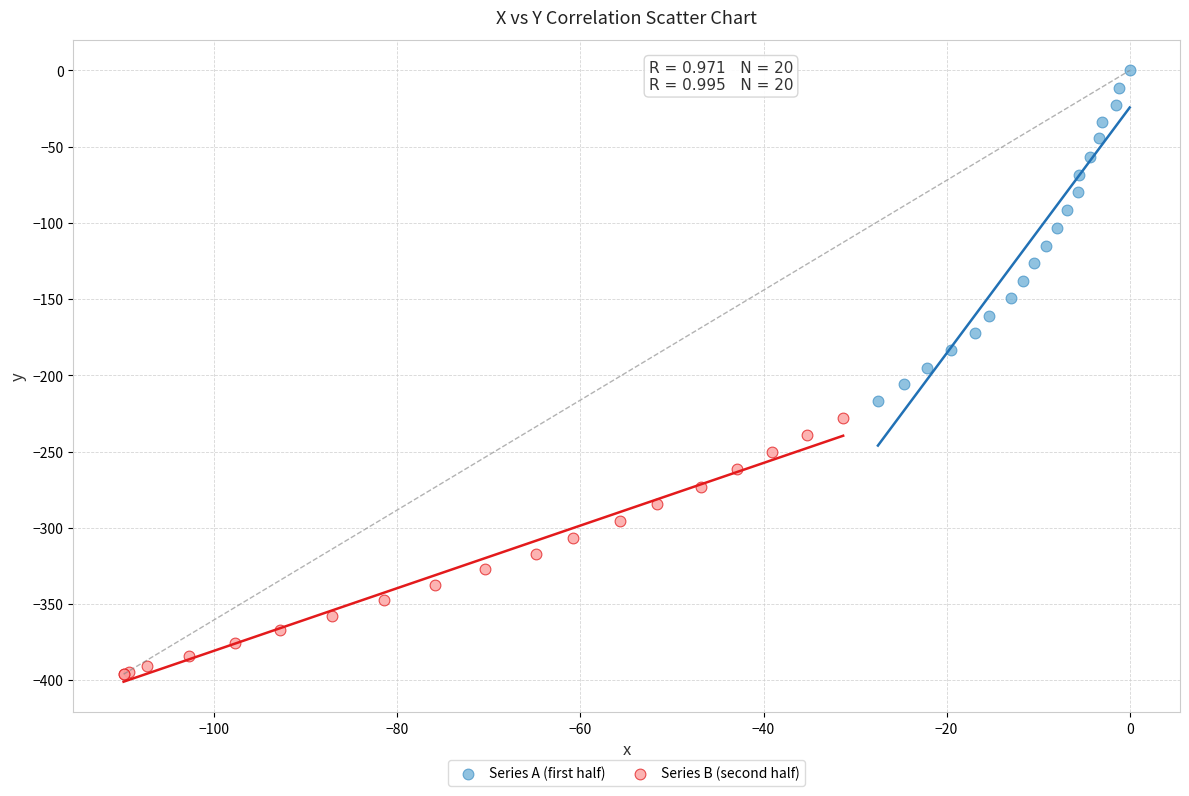

Which series reaches the maximum Y coordinate?

Series A (first half)